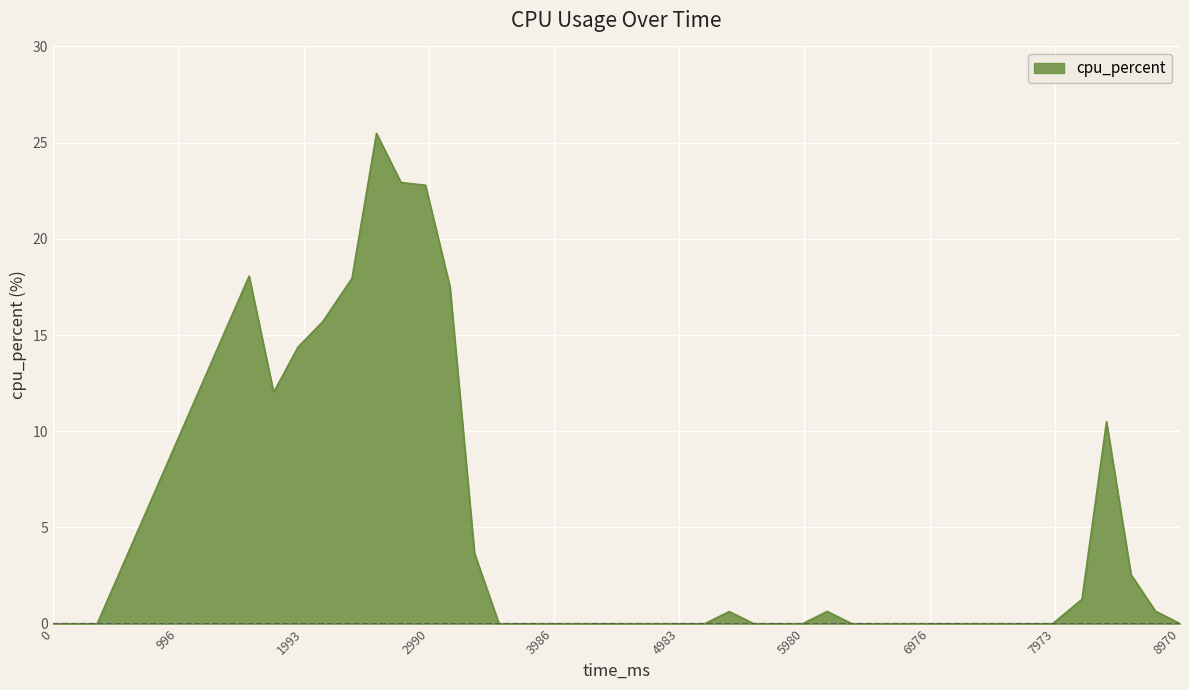

What is the difference between the maximum and minimum values?

25.5